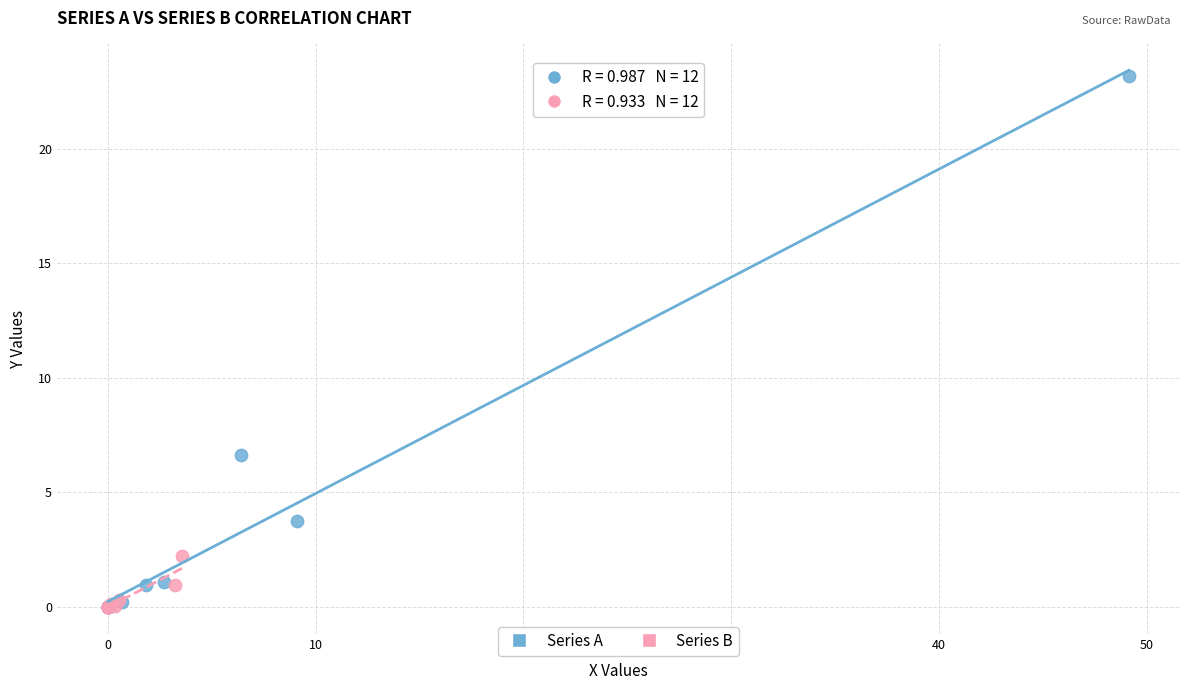

Which series reaches the maximum Y coordinate?

Series A